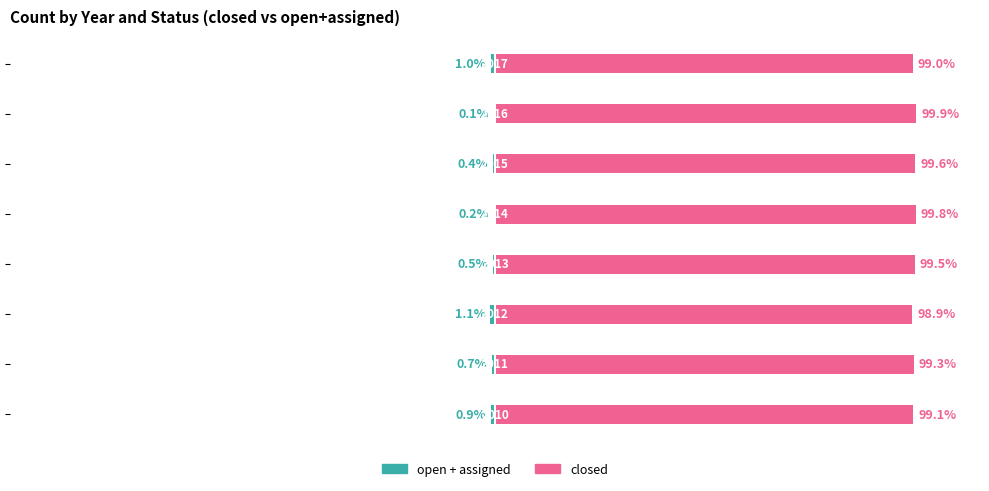

What is the value of the open+assigned bar at the 2nd from the left?

-0.7